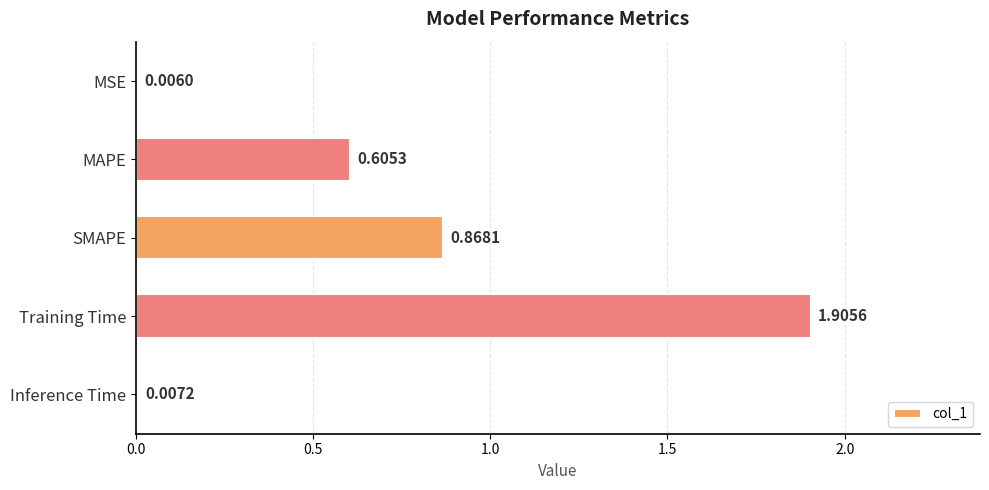

Between Inference Time and Training Time, which is larger?

Training Time